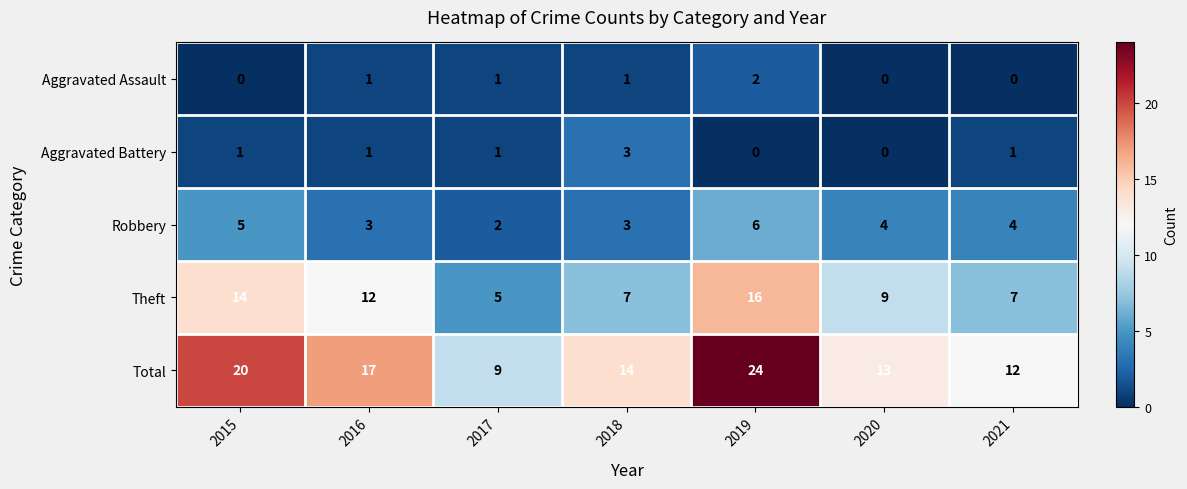

What is the spread (max minus min) of values at 2021?

12